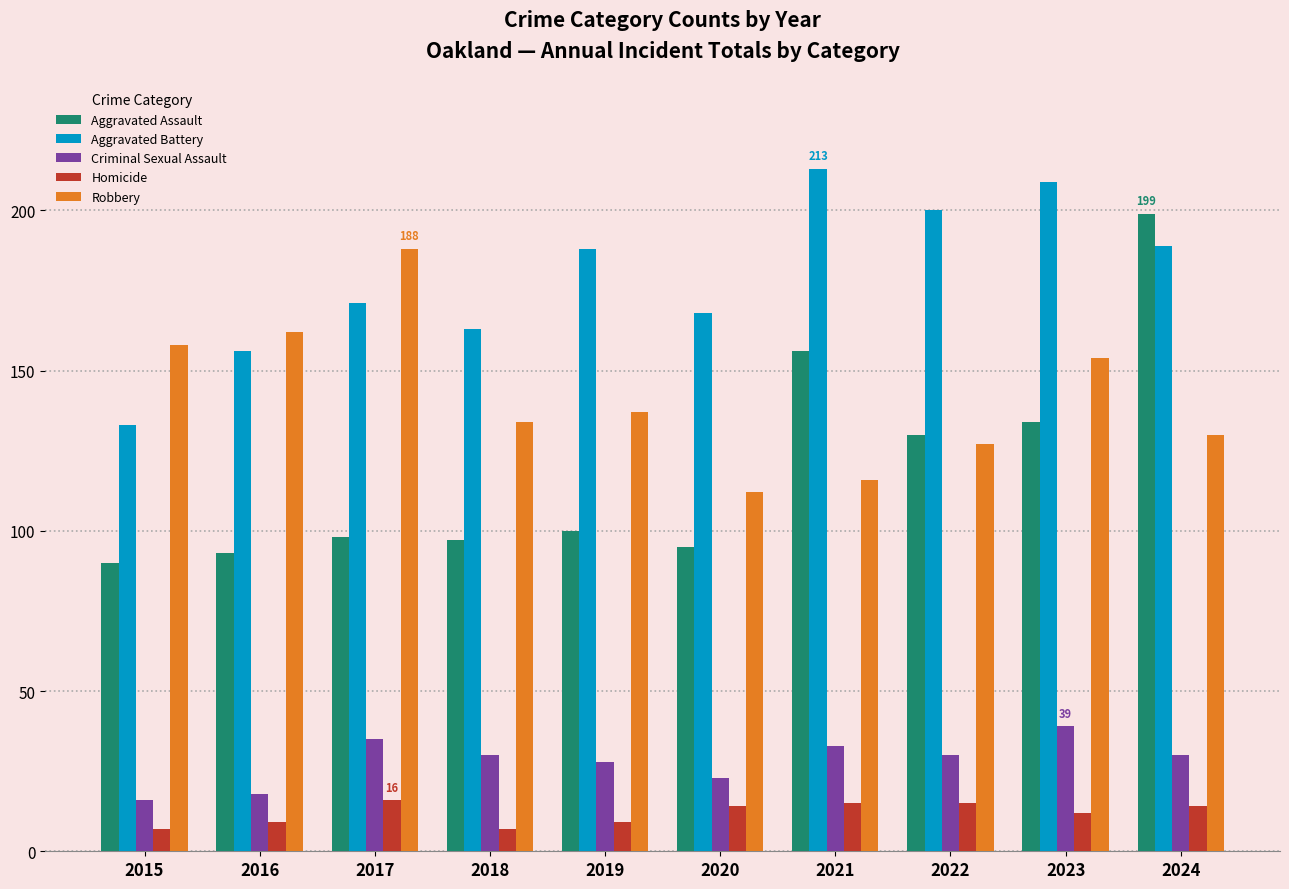

The value of Robbery at 2019 is 70. True or false?

False